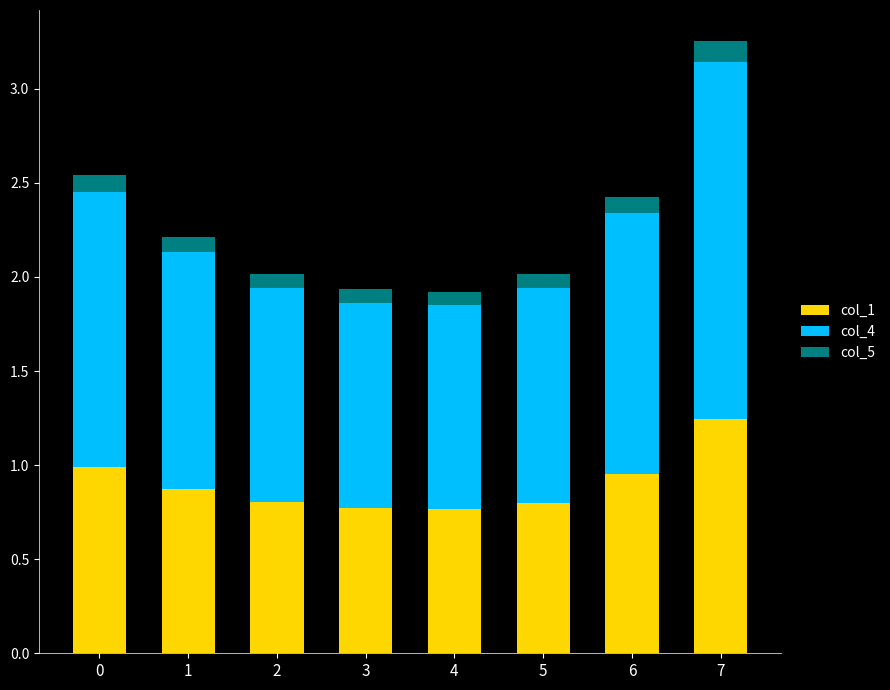

What is the average value of the col_1 series?

0.9